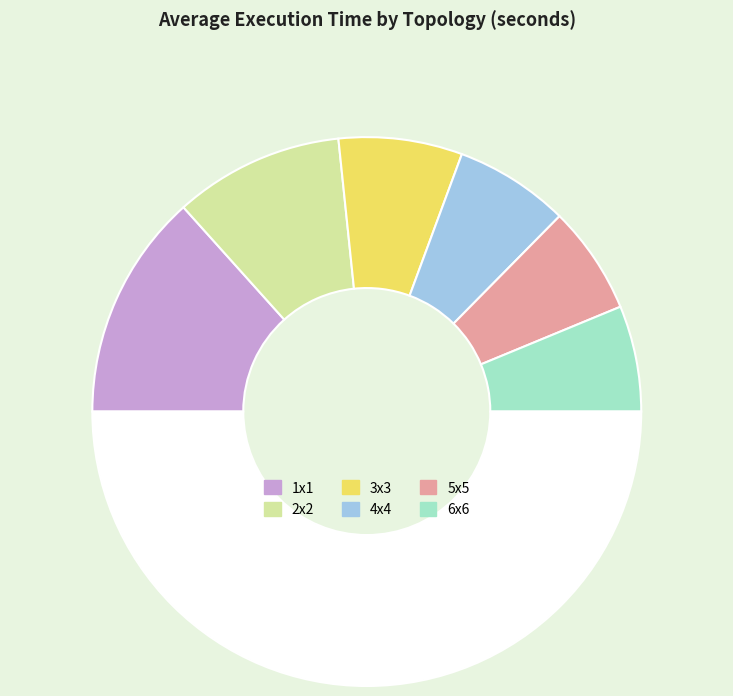

How many segments does this pie chart have?

7